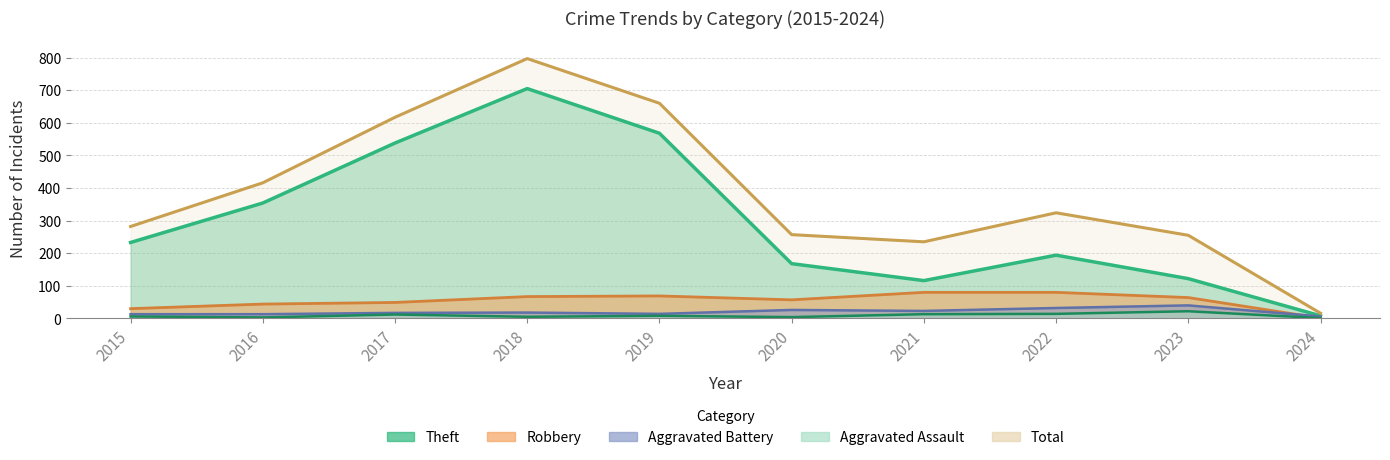

True or false: Theft and Total cross at least once.

False